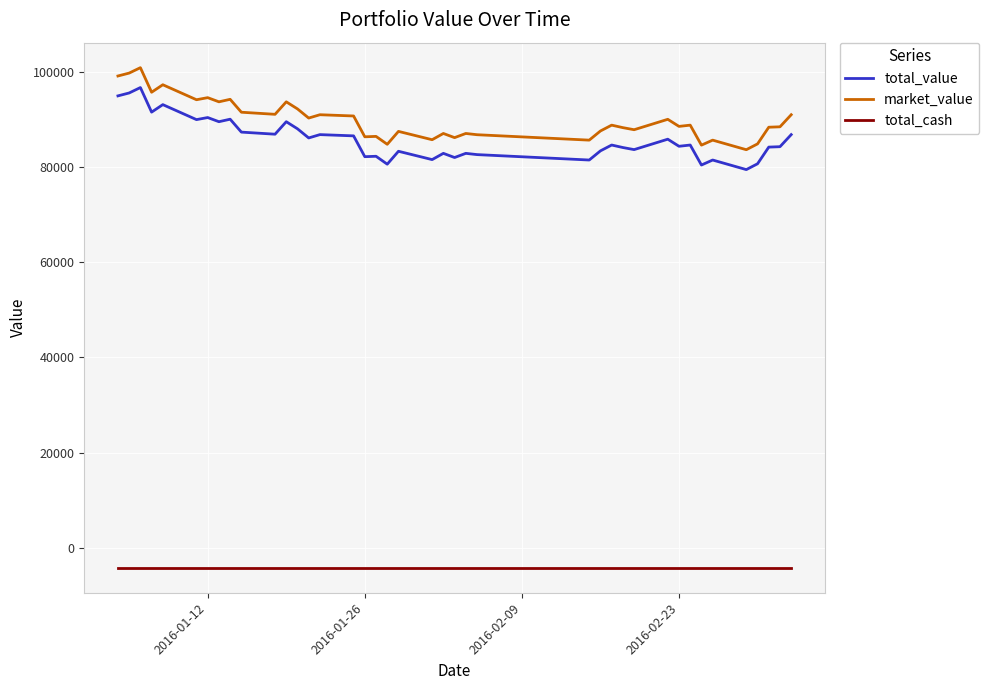

True or false: market_value and total_value cross at least once.

False